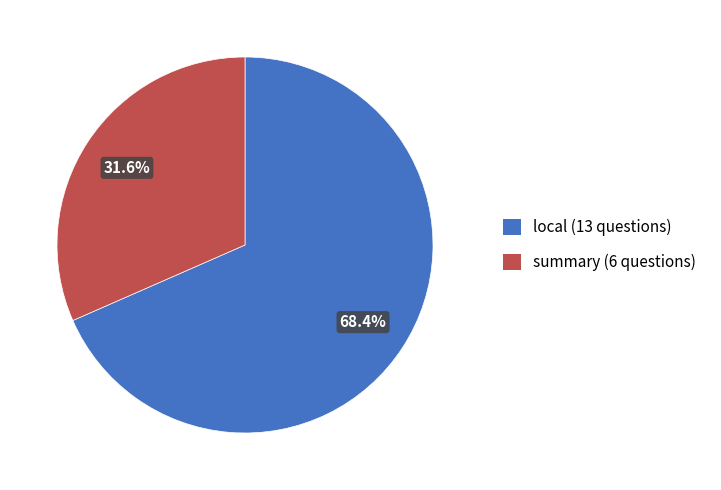

Rank the categories by value from lowest to highest.

summary, local